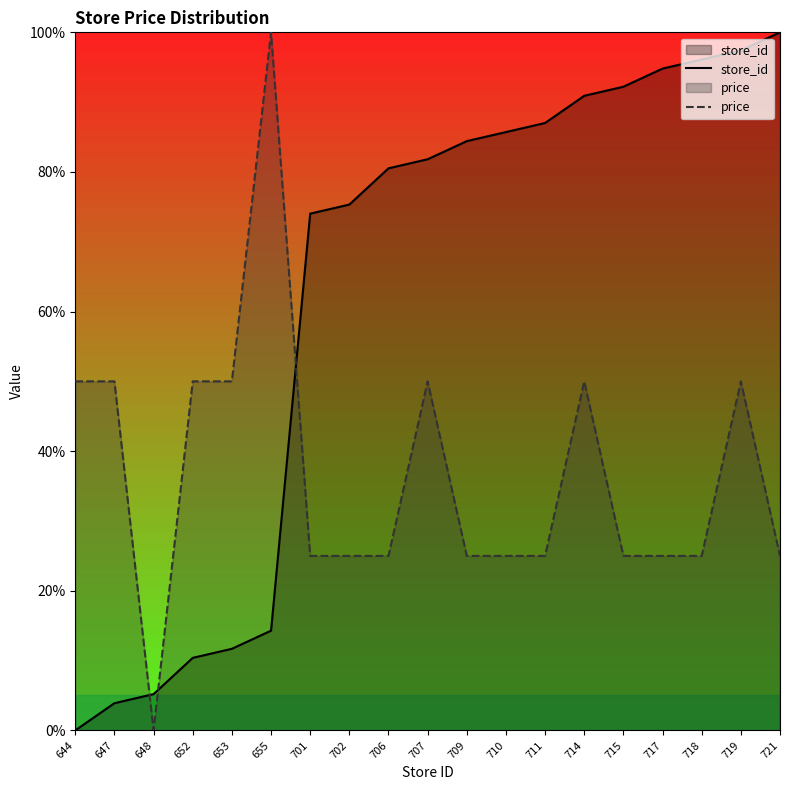

Reading left to right, list all the values displayed in this chart.

store_id: 644=0.0	647=3.9	648=5.2	652=10.4	653=11.7	655=14.3	701=74.0	702=75.3	706=80.5	707=81.8	709=84.4	710=85.7	711=87.0	714=90.9	715=92.2	717=94.8	718=96.1	719=97.4	721=100.0
price: 644=50.0	647=50.0	648=0.0	652=50.0	653=50.0	655=100.0	701=25.0	702=25.0	706=25.0	707=50.0	709=25.0	710=25.0	711=25.0	714=50.0	715=25.0	717=25.0	718=25.0	719=50.0	721=25.0